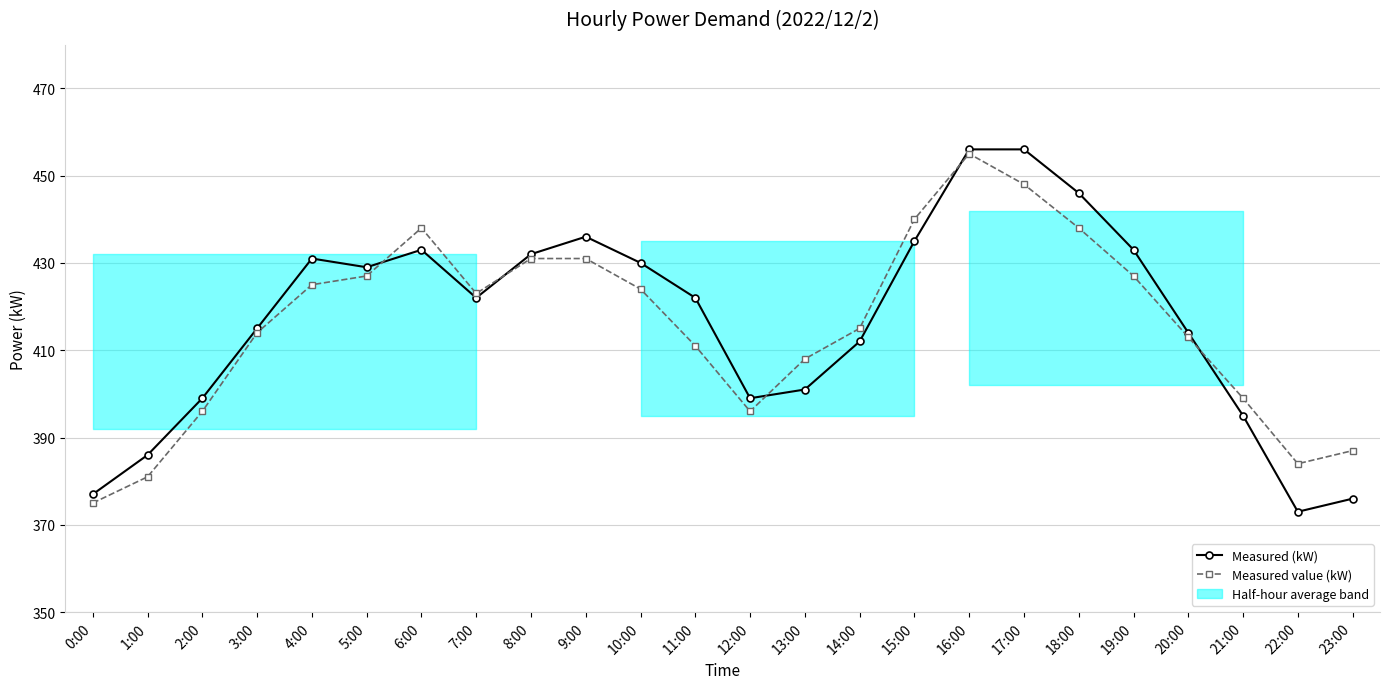

Is the value of Measured value (kW) at 12:00 greater than the value of Measured (kW) at 19:00?

No